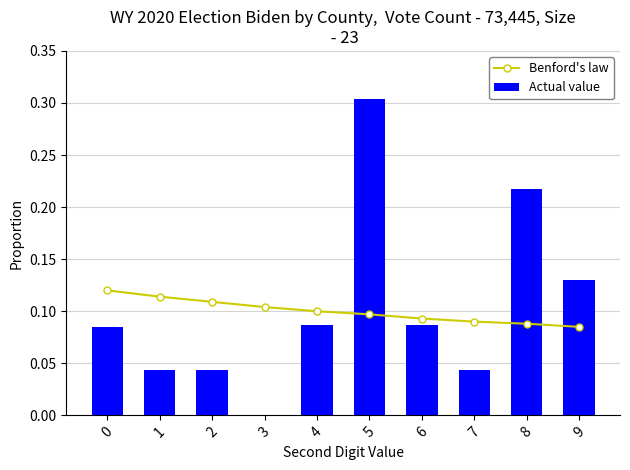

Which series has the widest spread of values?

Actual value